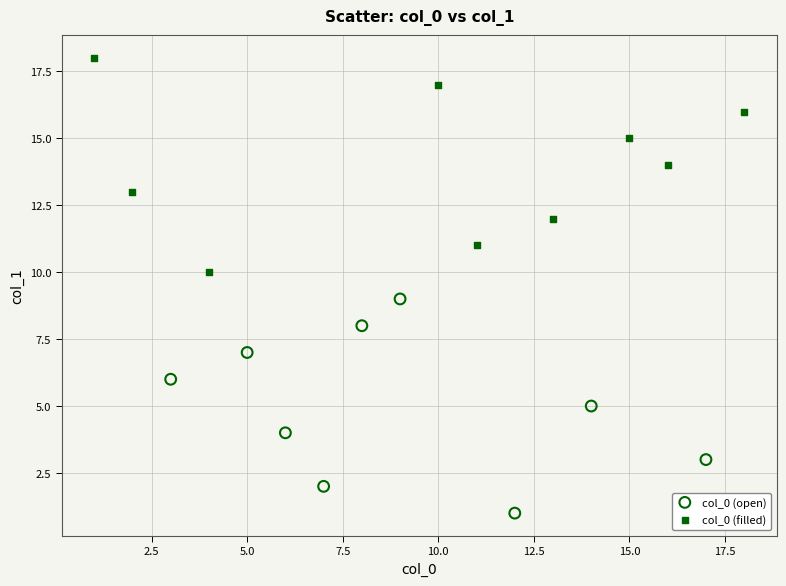

Which series reaches the minimum Y coordinate?

col_0 (open)